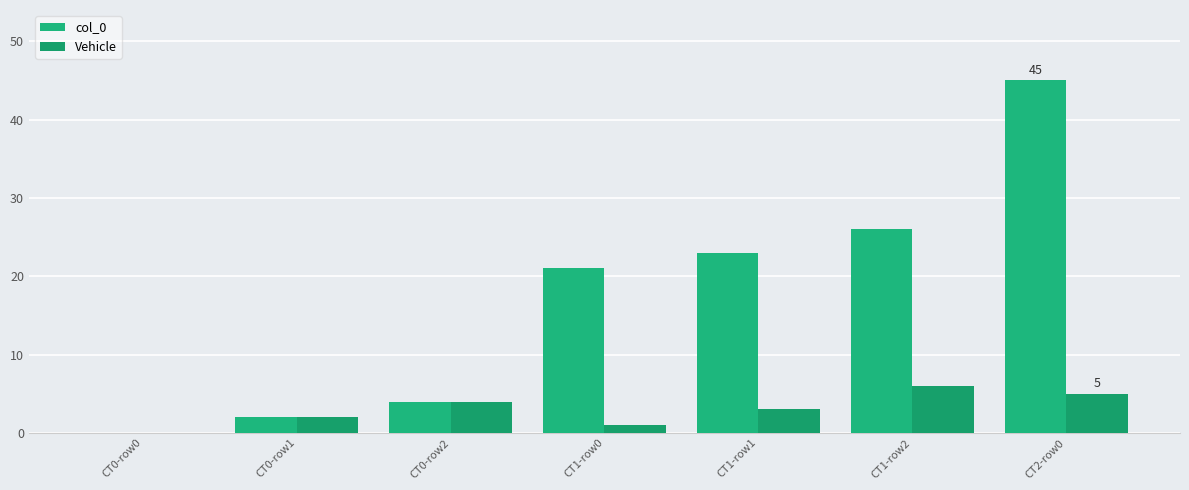

Reading right to left, transcribe all the data shown in this chart.

col_0: CT2-row0=45	CT1-row2=26	CT1-row1=23	CT1-row0=21	CT0-row2=4	CT0-row1=2	CT0-row0=0
Vehicle: CT2-row0=5	CT1-row2=6	CT1-row1=3	CT1-row0=1	CT0-row2=4	CT0-row1=2	CT0-row0=0